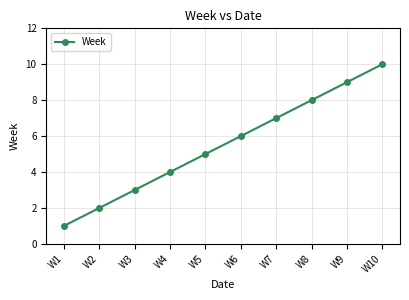

List the labels in order of value, smallest first.

W1, W2, W3, W4, W5, W6, W7, W8, W9, W10